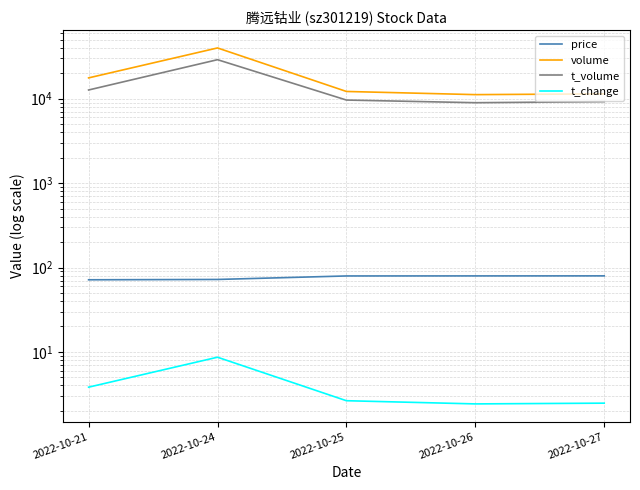

Which category has the highest value in the volume series?

2022-10-24